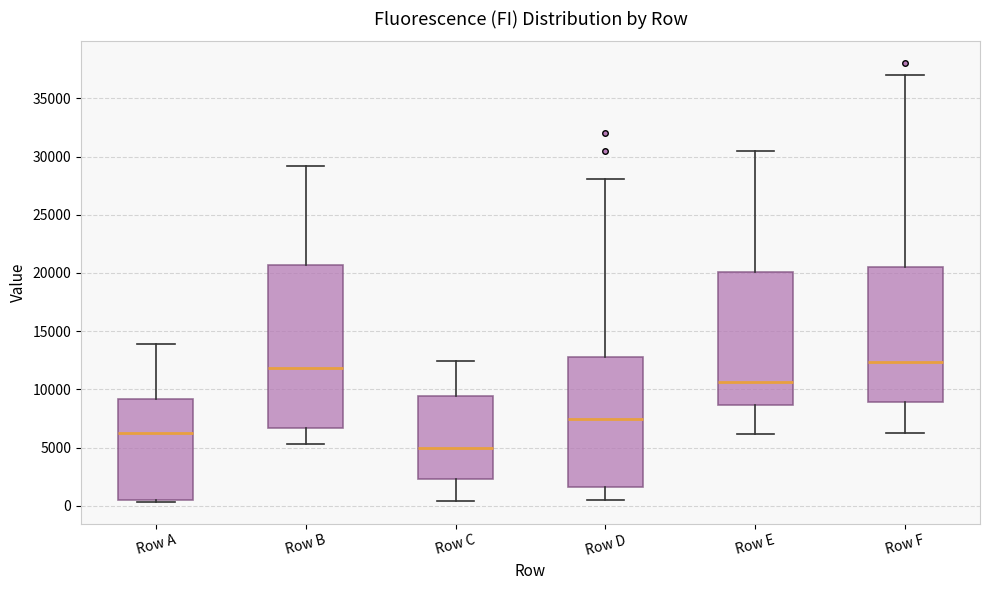

Reading left to right, transcribe this box plot: for each box, give where its median line is, the range the box spans, and where its two whiskers end, as read against the y-axis. The values are not printed on the chart, so give them approximately, as read against the axis.

Row A: median 6500, box 500 to 9000, whiskers 500 to 14000
Row B: median 12000, box 6500 to 20500, whiskers 5500 to 29000
Row C: median 5000, box 2500 to 9500, whiskers 500 to 12500
Row D: median 7500, box 1500 to 13000, whiskers 500 to 28000
Row E: median 10500, box 8500 to 20000, whiskers 6000 to 30500
Row F: median 12500, box 9000 to 20500, whiskers 6500 to 37000